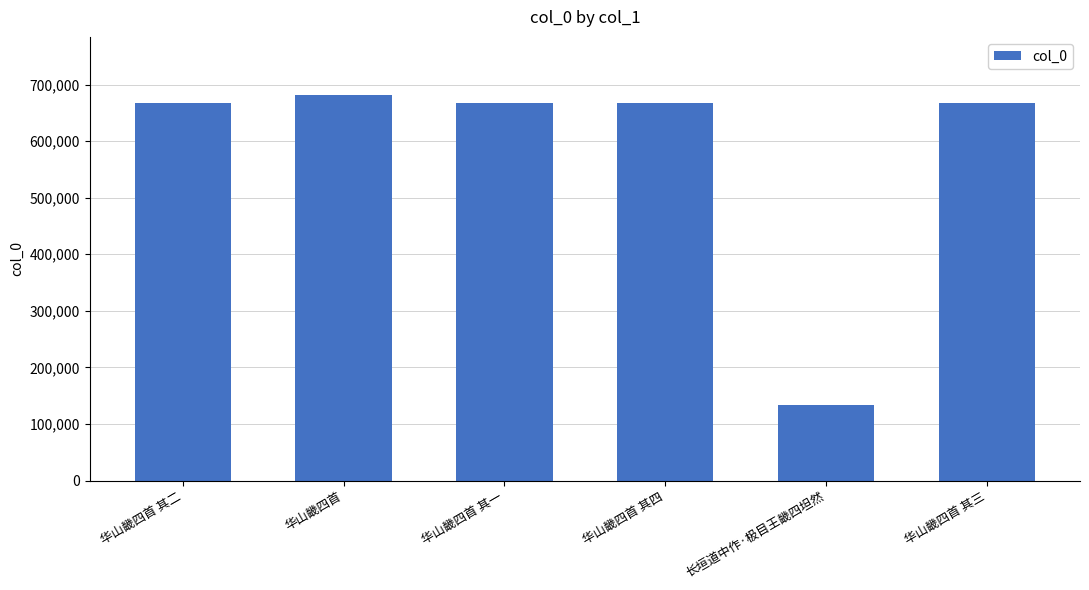

How many values are below 667459?

3